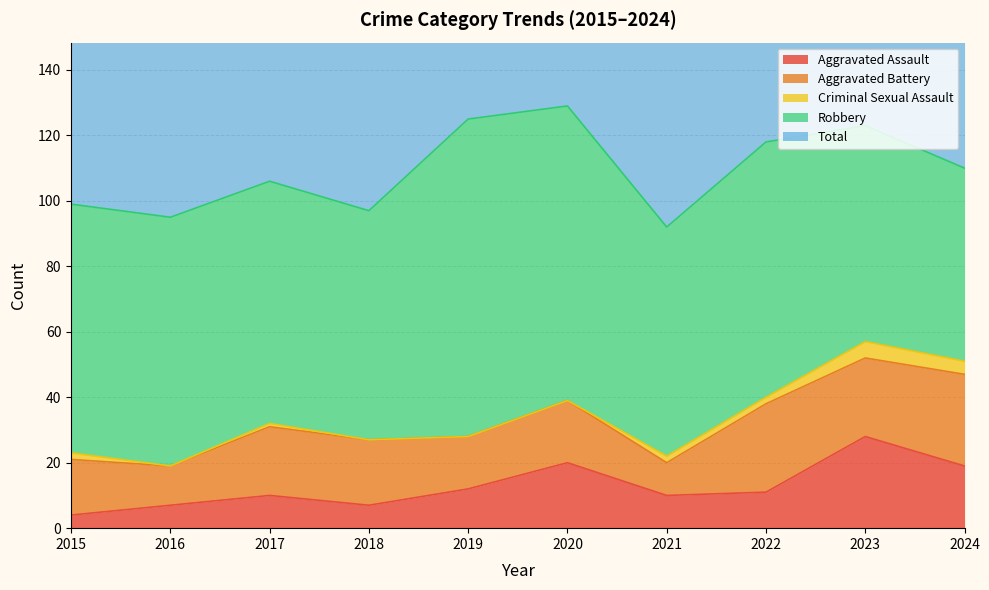

Reading right to left, what are all the values shown in this chart?

Aggravated Assault: 2024=19	2023=28	2022=11	2021=10	2020=20	2019=12	2018=7	2017=10	2016=7	2015=4
Aggravated Battery: 2024=28	2023=24	2022=27	2021=10	2020=19	2019=16	2018=20	2017=21	2016=12	2015=17
Criminal Sexual Assault: 2024=4	2023=5	2022=2	2021=2	2020=0	2019=0	2018=0	2017=1	2016=0	2015=2
Robbery: 2024=59	2023=66	2022=78	2021=70	2020=90	2019=97	2018=70	2017=74	2016=76	2015=76
Total: 2024=111	2023=123	2022=118	2021=92	2020=129	2019=125	2018=97	2017=106	2016=95	2015=99